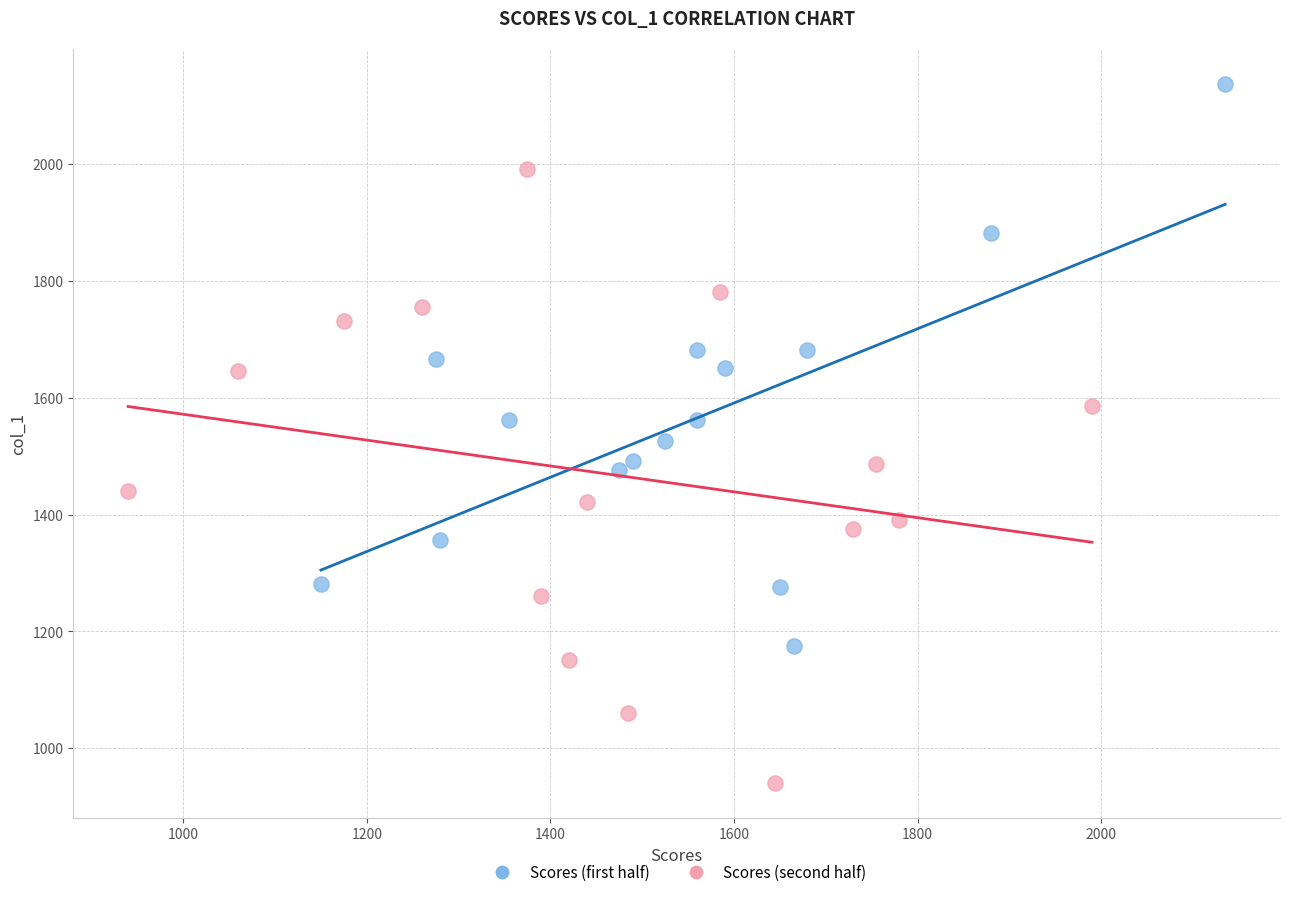

Which series has the largest Y range (max minus min)?

Scores (second half)